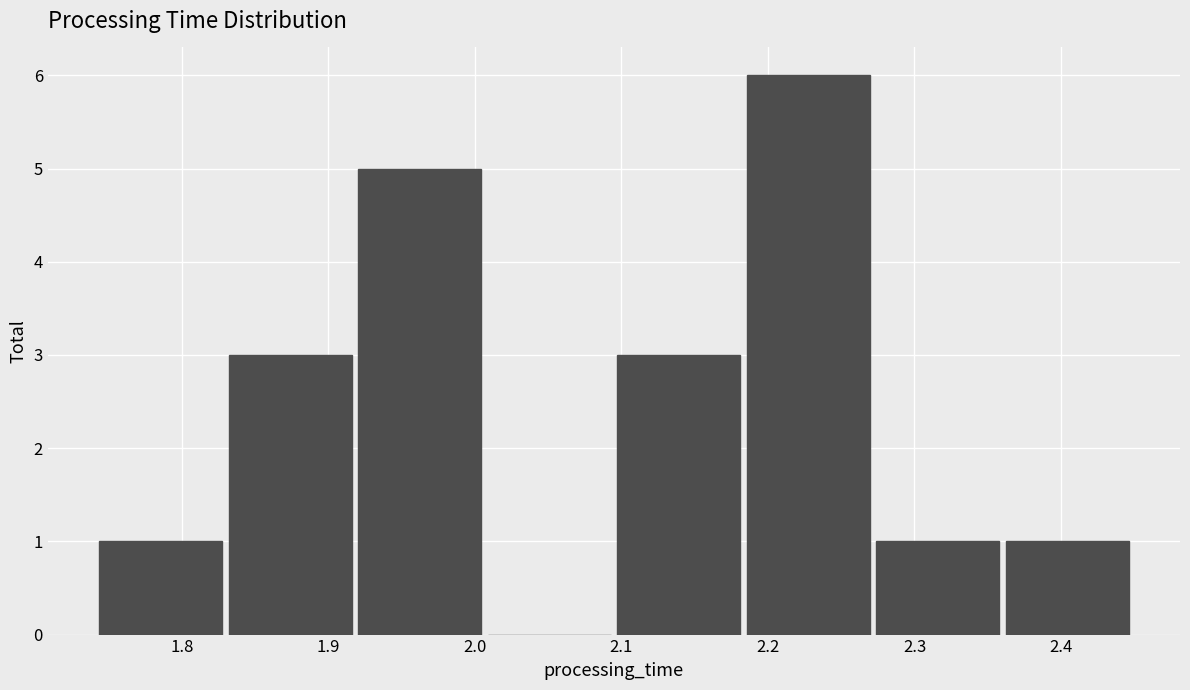

Reading left to right, transcribe this chart: for each bar, give the range it covers on the x-axis and its height. Neither the bar edges nor the heights are printed on the chart, so give them approximately, as read against the axes.

1.74 to 1.83: 1
1.83 to 1.92: 3
1.92 to 2.01: 5
2.01 to 2.09: 0
2.09 to 2.18: 3
2.18 to 2.27: 6
2.27 to 2.36: 1
2.36 to 2.45: 1